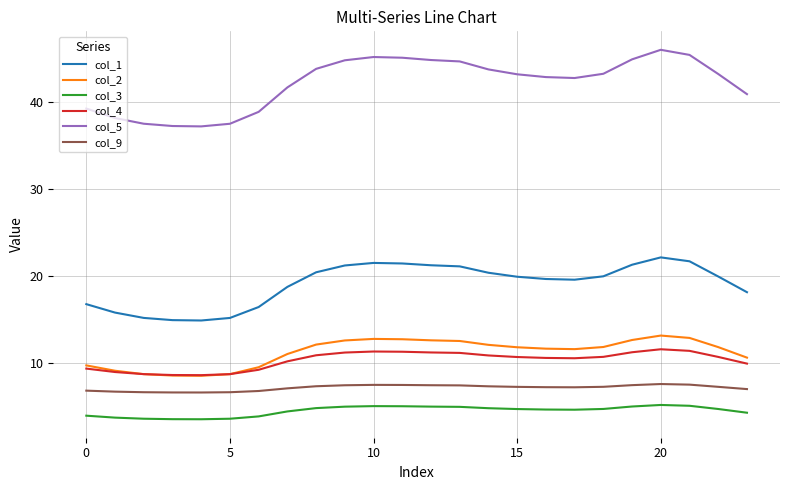

What is the minimum value for col_3?

3.5